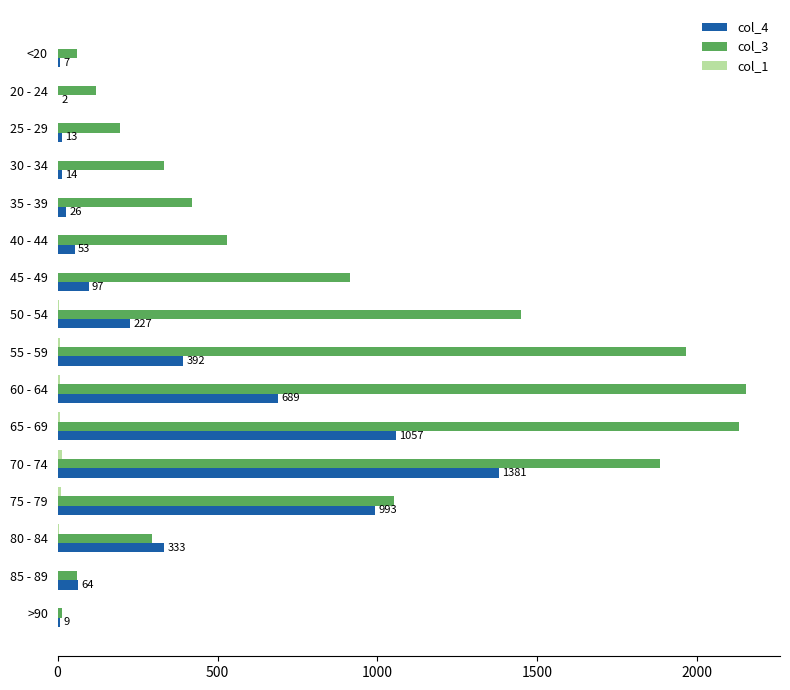

At which label does col_4 reach its peak?

70 - 74